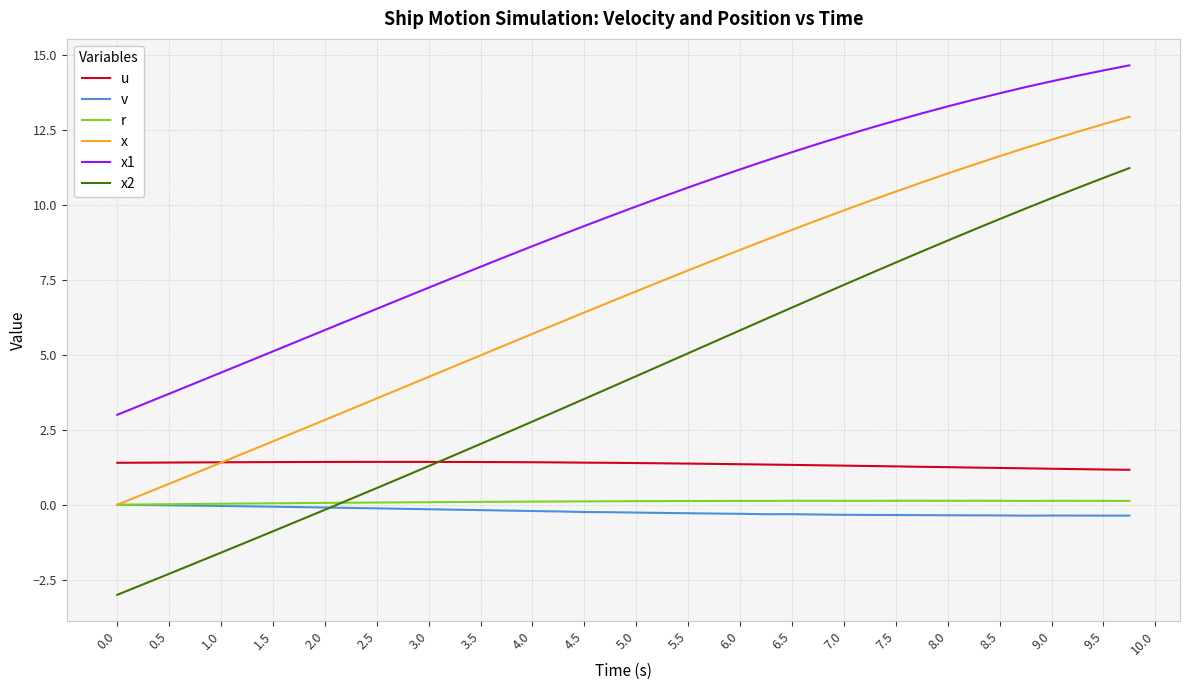

Which series has the widest spread of values?

x2